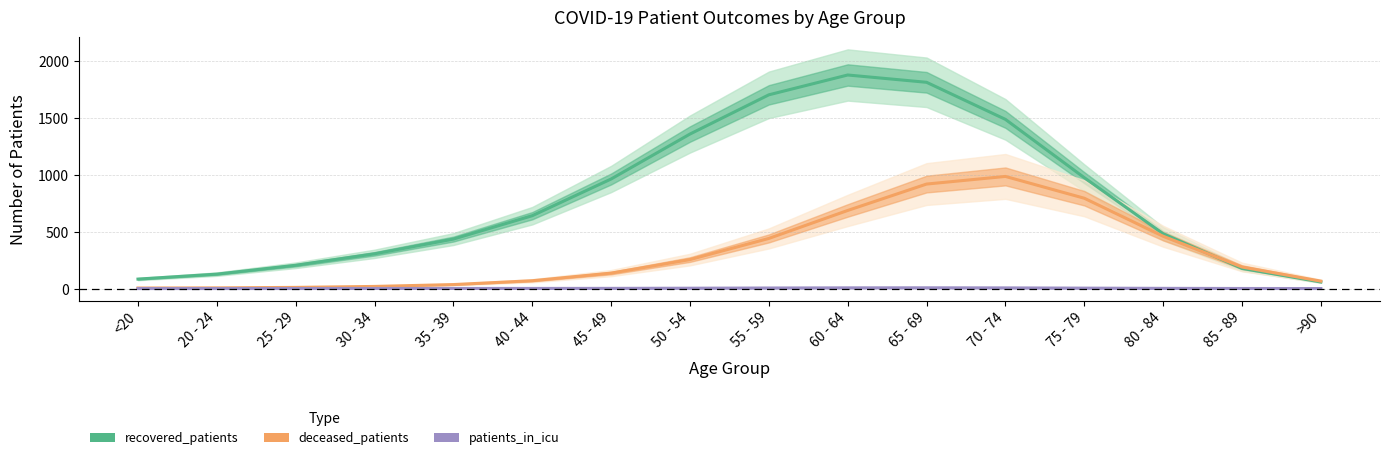

Rank the series by their average value, from highest to lowest.

recovered_patients, deceased_patients, patients_in_icu